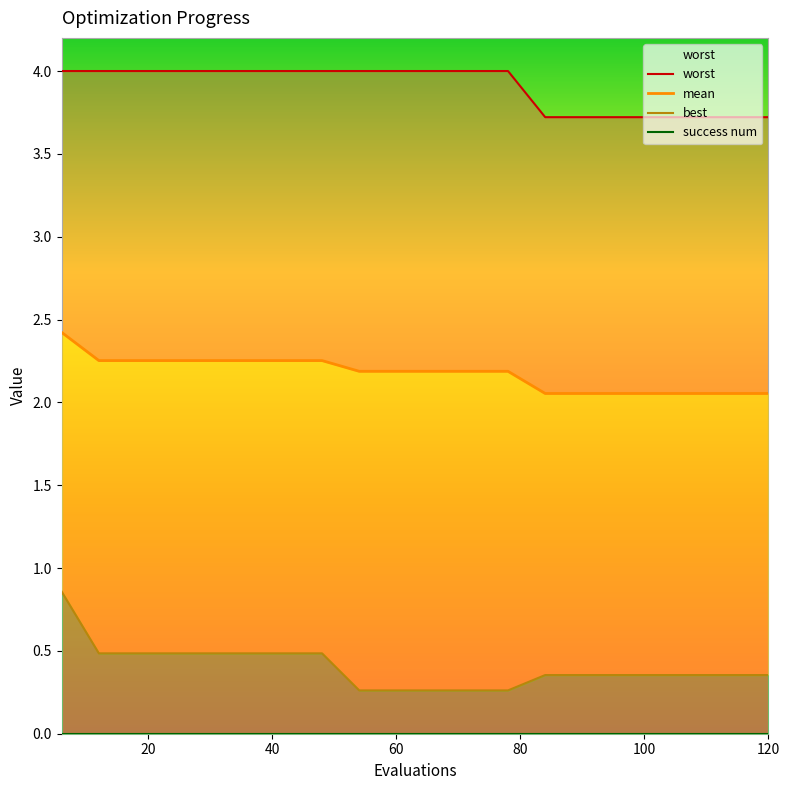

What is the average value of the worst series?

3.9